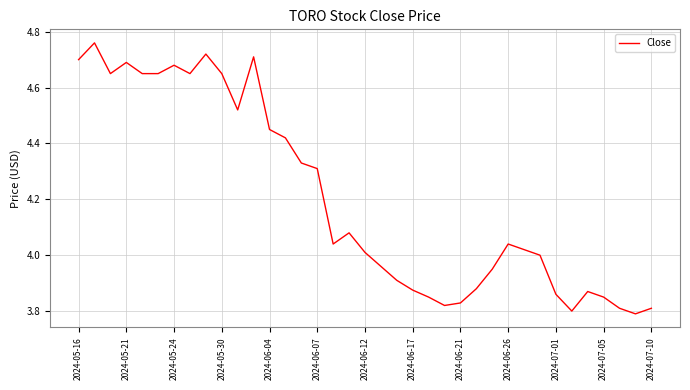

What is the difference between the maximum and minimum values?

1.0